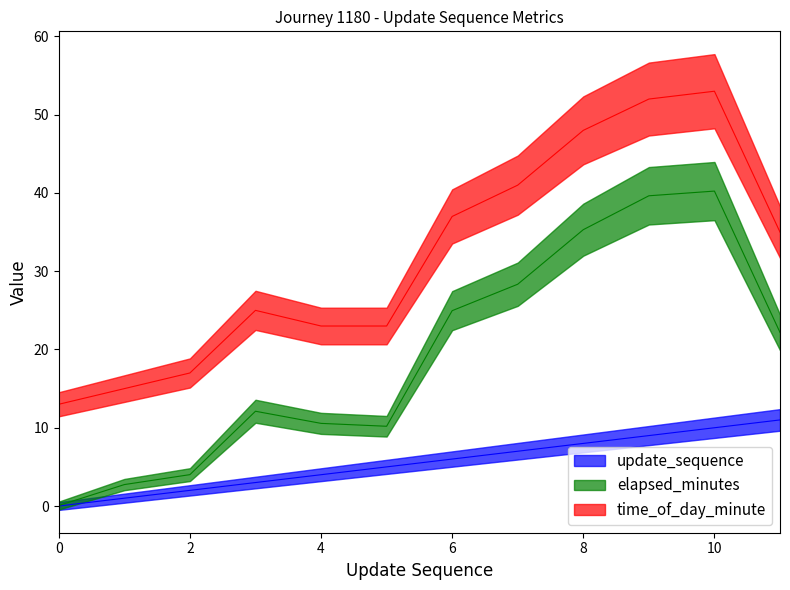

Rank the categories by elapsed_minutes value from lowest to highest.

0, 1, 2, 5, 4, 3, 11, 6, 7, 8, 9, 10